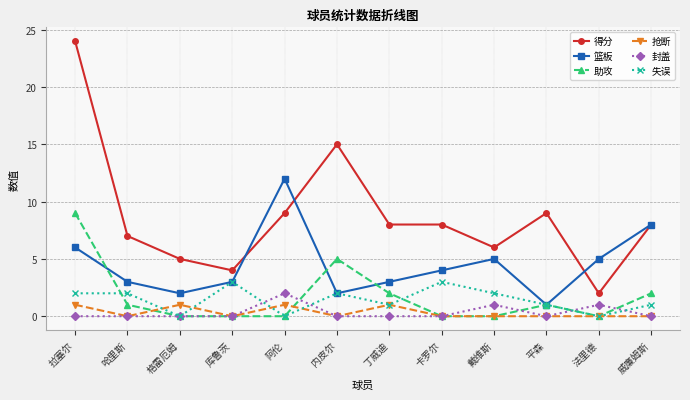

The 助攻 series shows 0 at 库鲁茨. True or false?

True